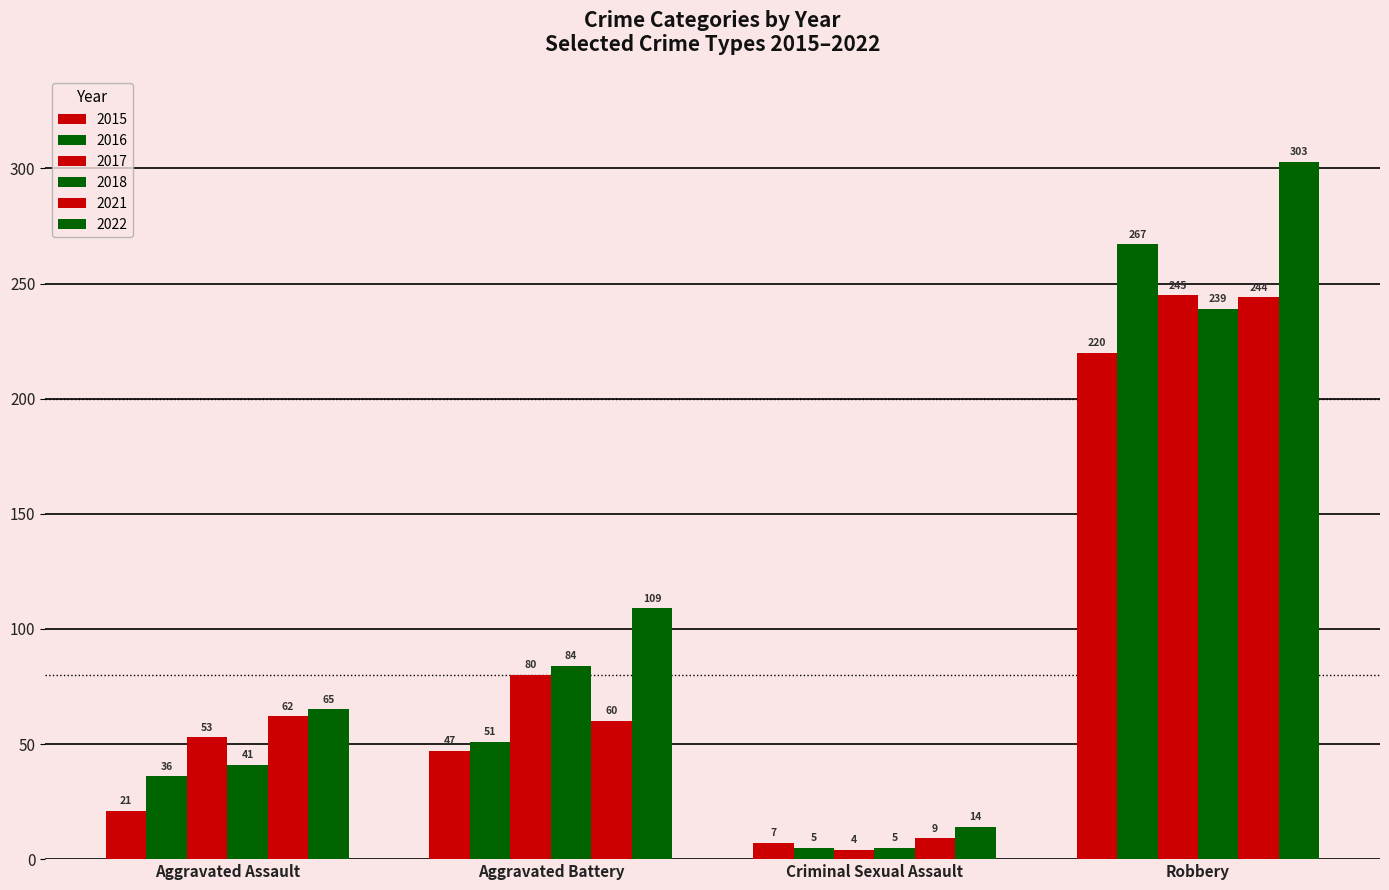

What is the average value of the 2016 series?

90